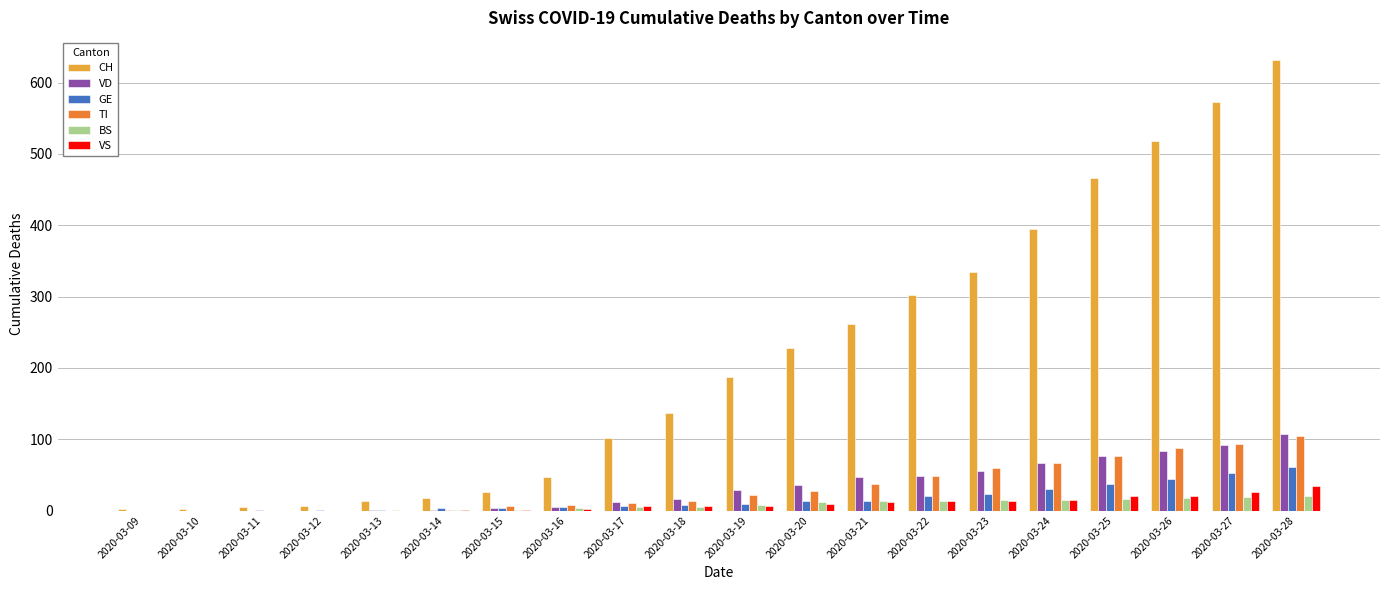

True or false: CH has a value of 469 at 2020-03-22.

False